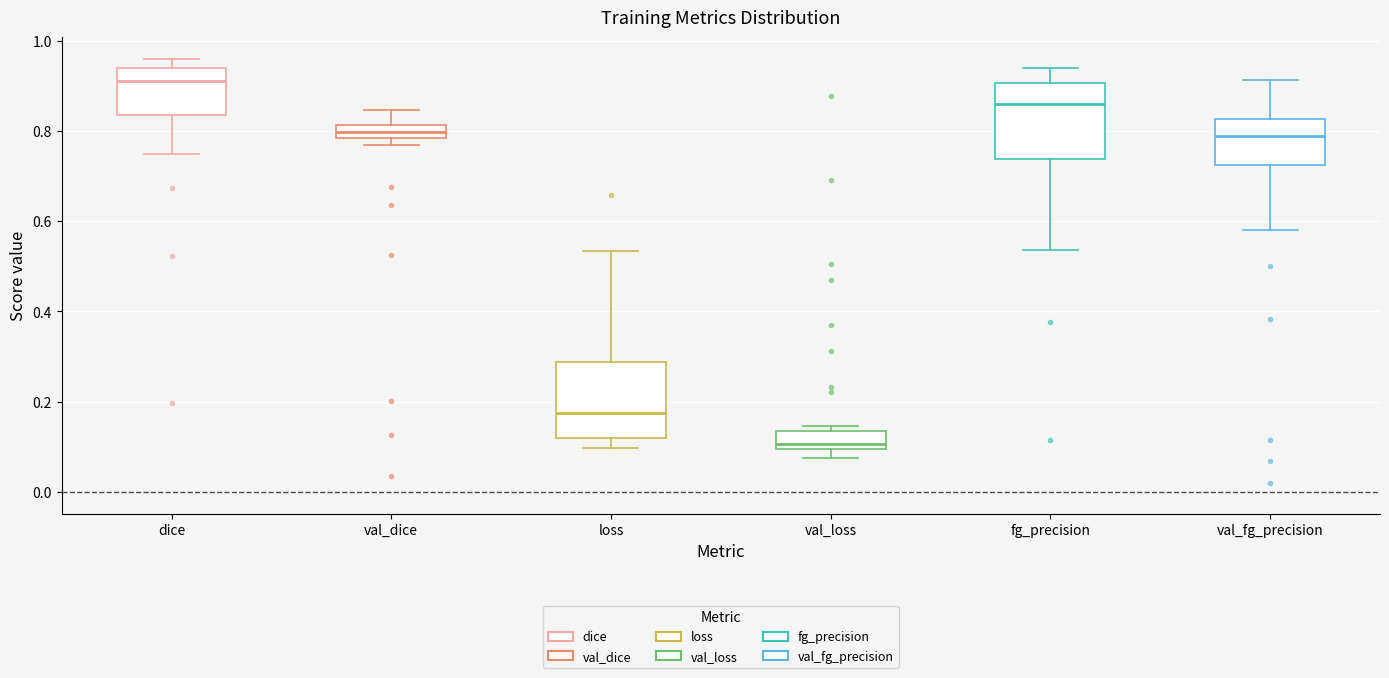

Which box's median line is the highest?

dice